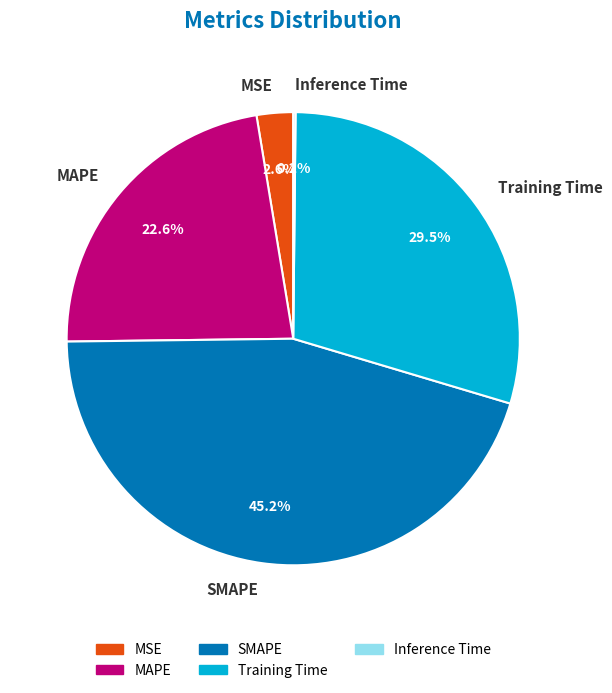

Is the sum of MAPE and Training Time greater than half?

Yes